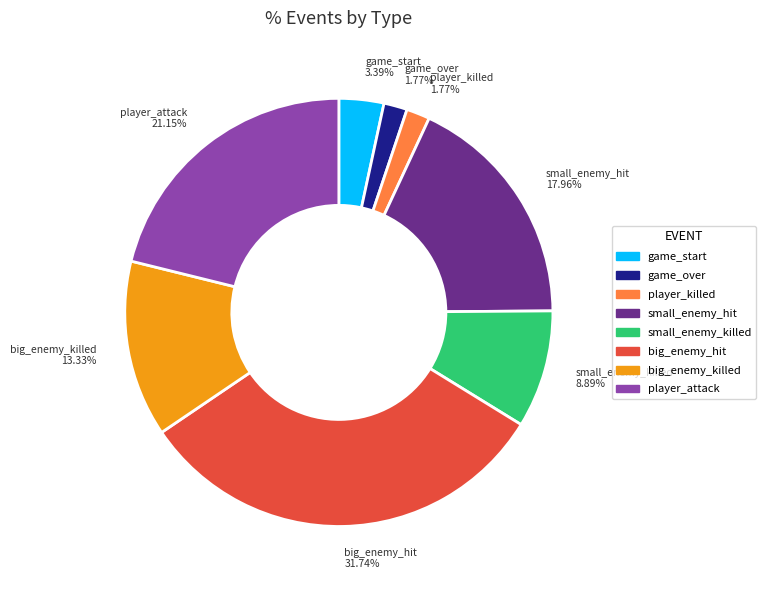

To the nearest percent, what is the difference between the small_enemy_hit and game_over slice percentages?

16%